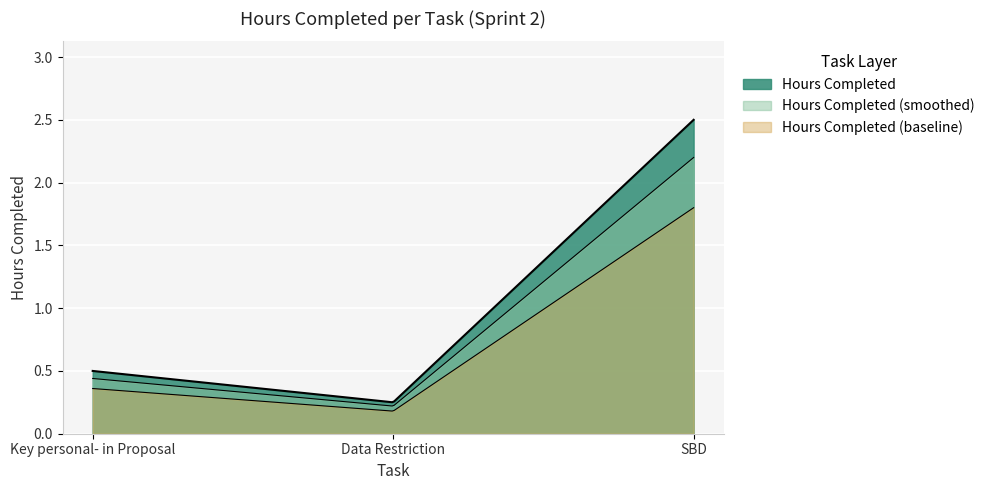

What is the change in value from Key personal- in Proposal to SBD?

+2.0